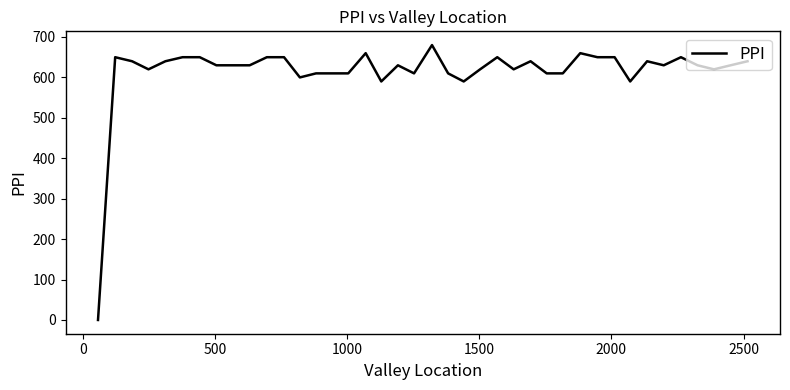

What is the difference between the maximum and minimum values?

680